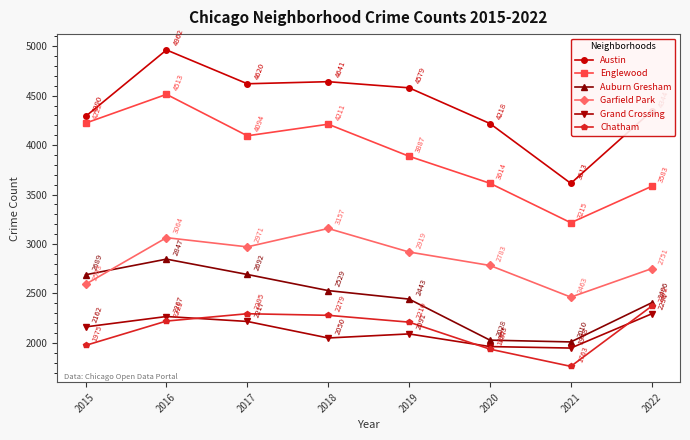

What is the average value of the Garfield Park series?

2838